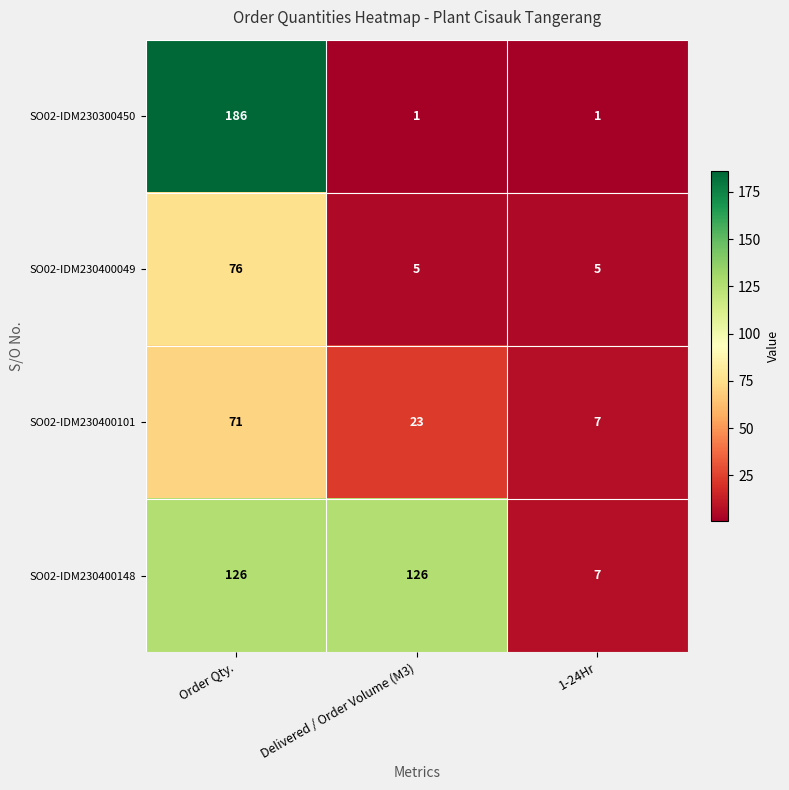

Count the number of categories in the chart.

3